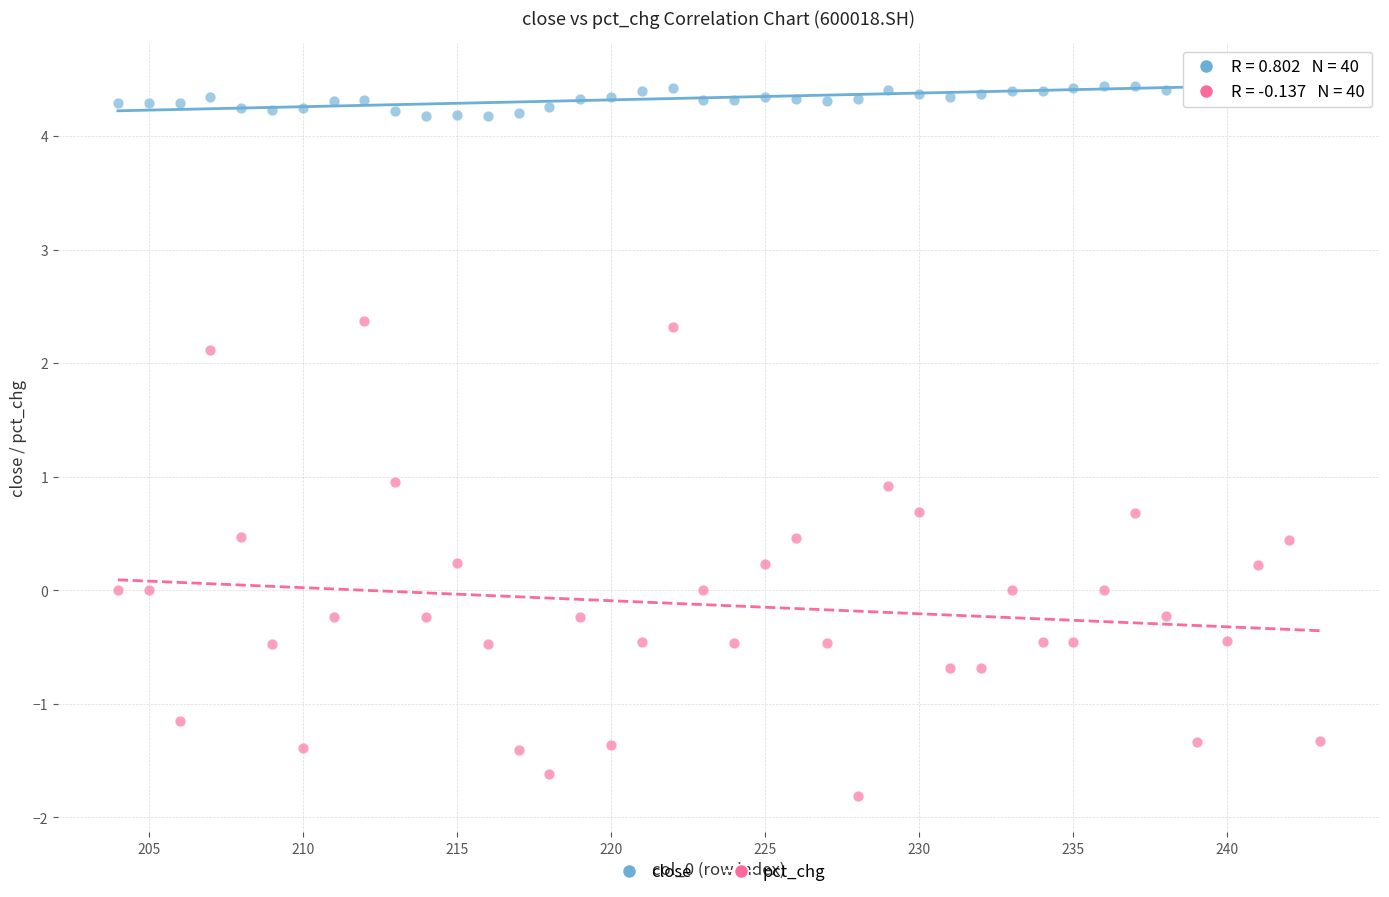

Which series contains the lowest Y value?

pct_chg